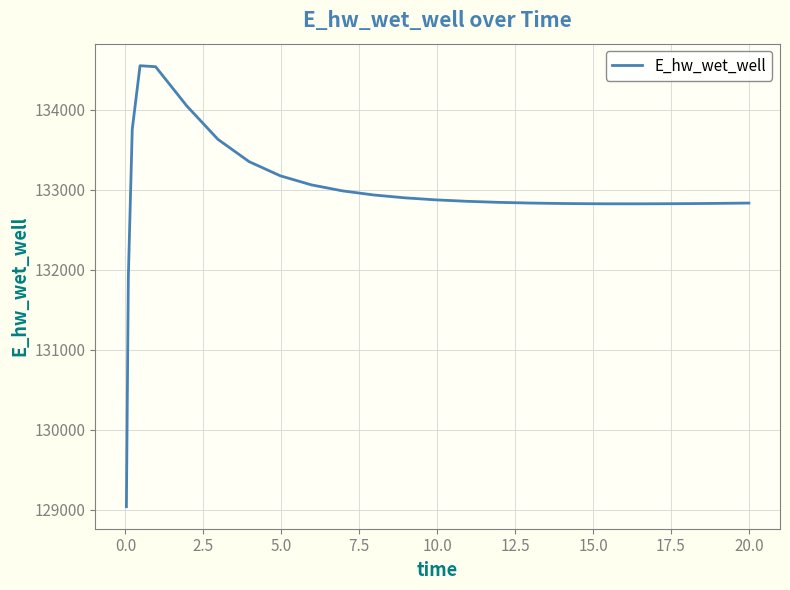

What is the greatest value displayed?

134549.0